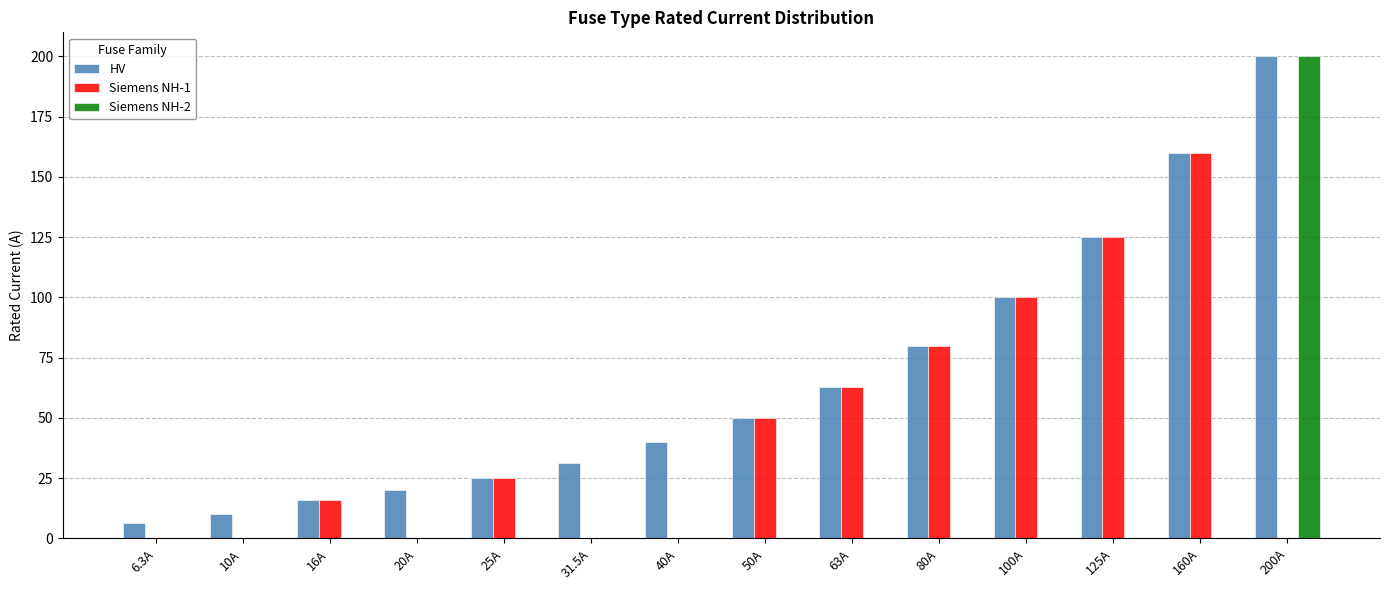

Is it true that Siemens NH-1 equals 100.0 at 100A?

True